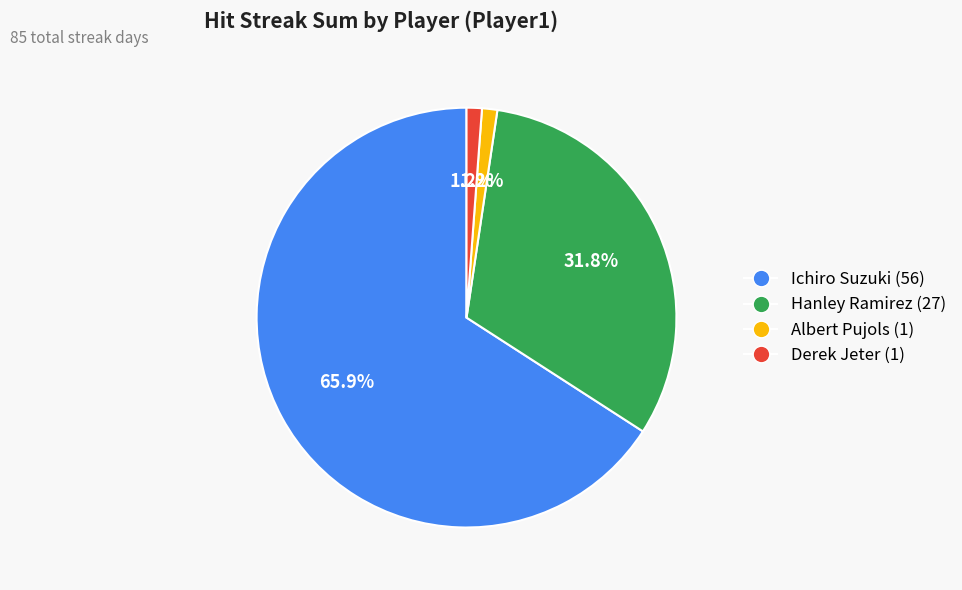

Which category has the biggest portion of the pie?

Ichiro Suzuki